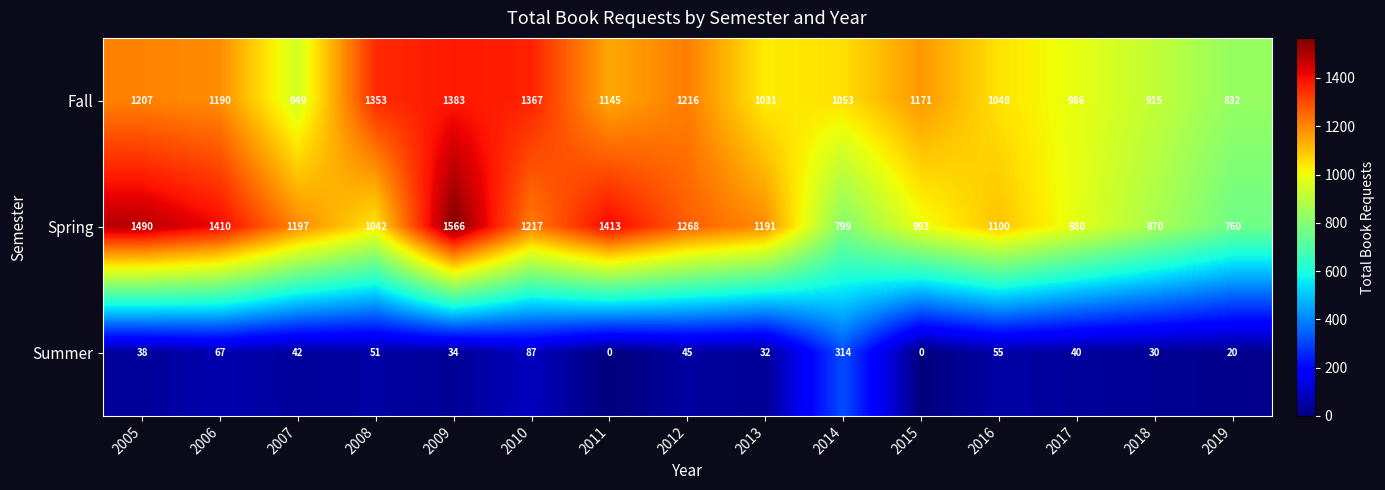

What is the spread (max minus min) of values at 2012?

1223